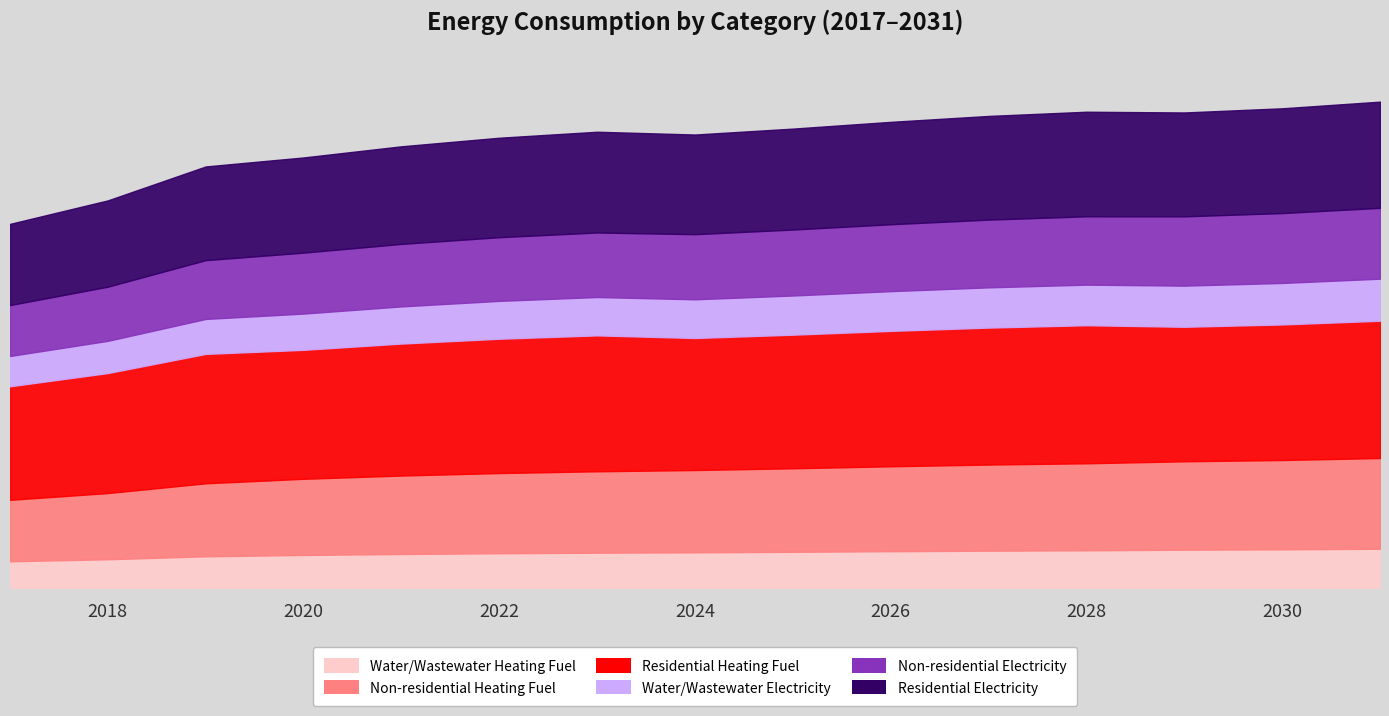

What is the value of the Residential Heating Fuel point at the 6th from the left?

169090.2